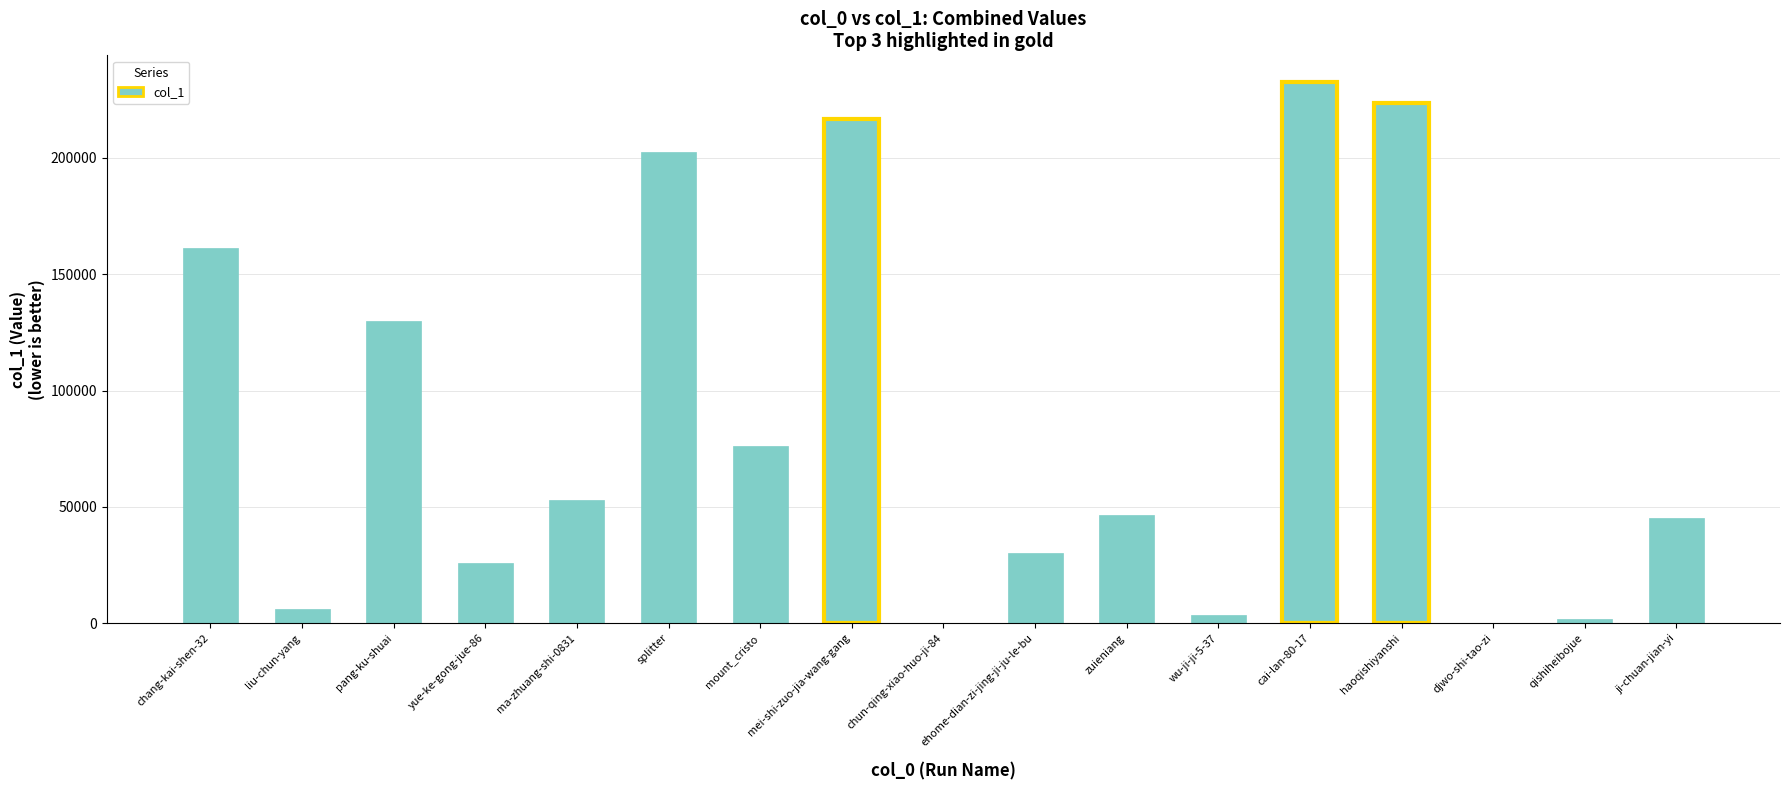

At which label is the value closest to 116294?

pang-ku-shuai